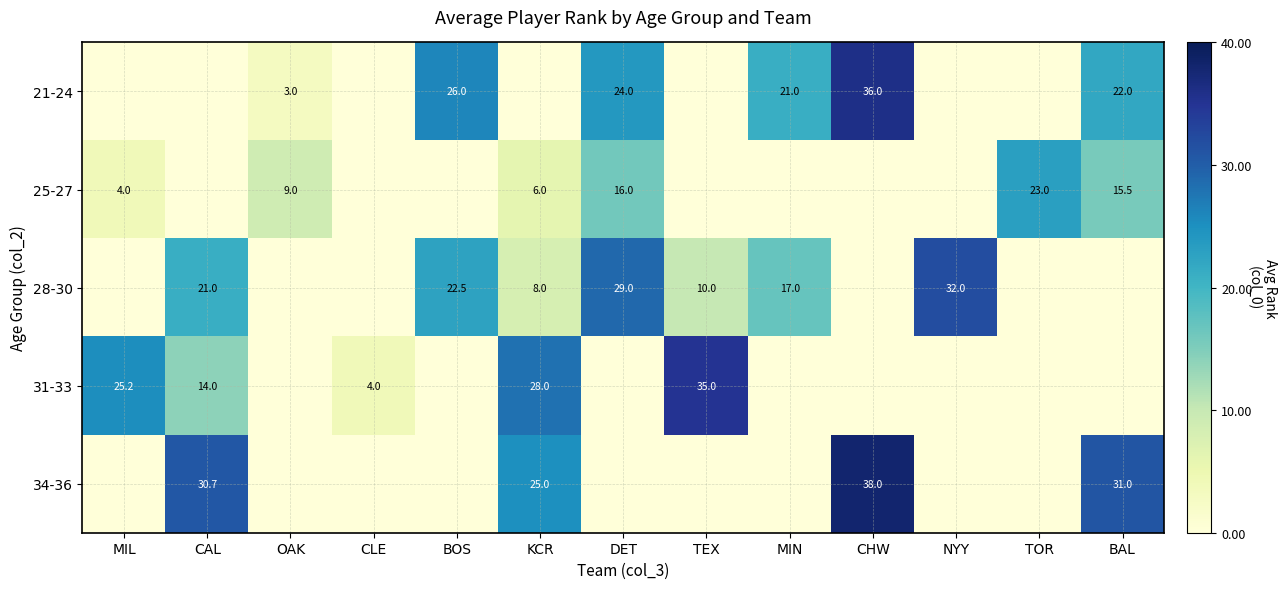

Is it true that 31-33 equals 28.0 at KCR?

True